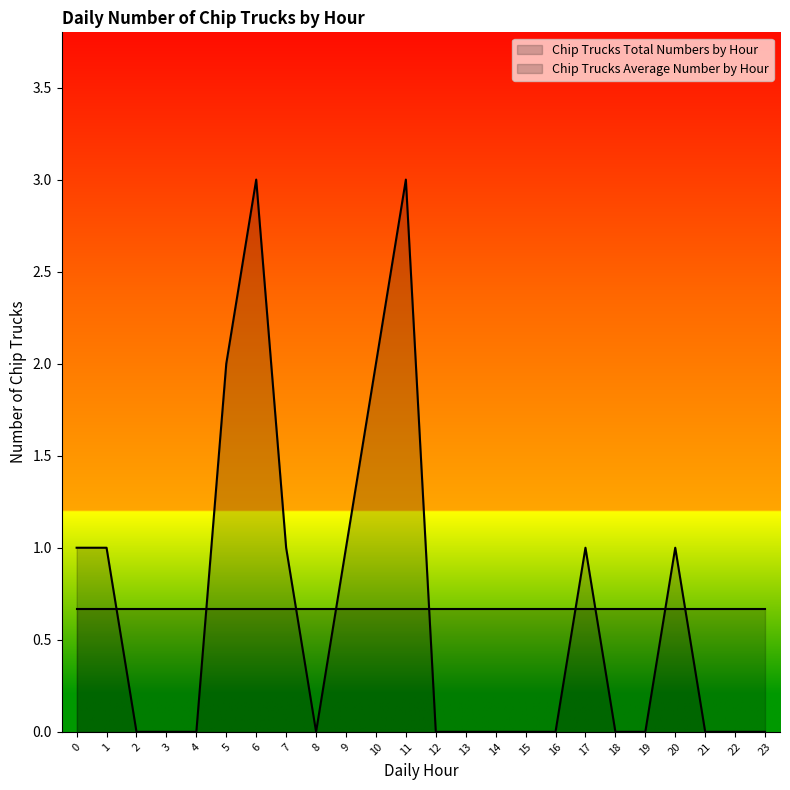

Which category has the highest value across all series?

6